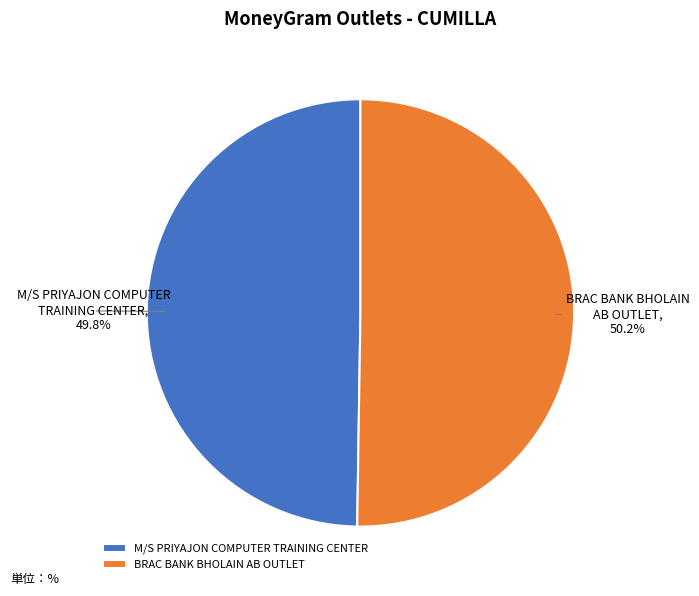

How many slices are in this pie chart?

2